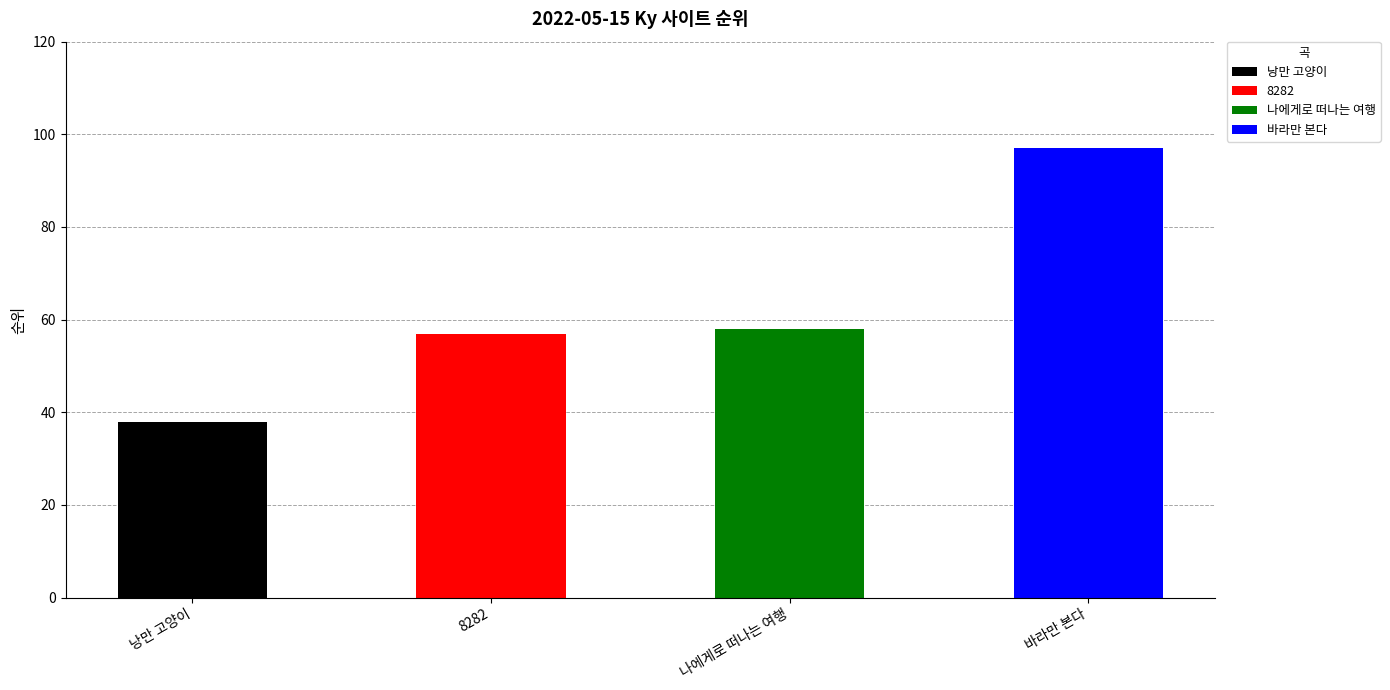

Reading right to left, transcribe all the data shown in this chart.

97	58	57	38